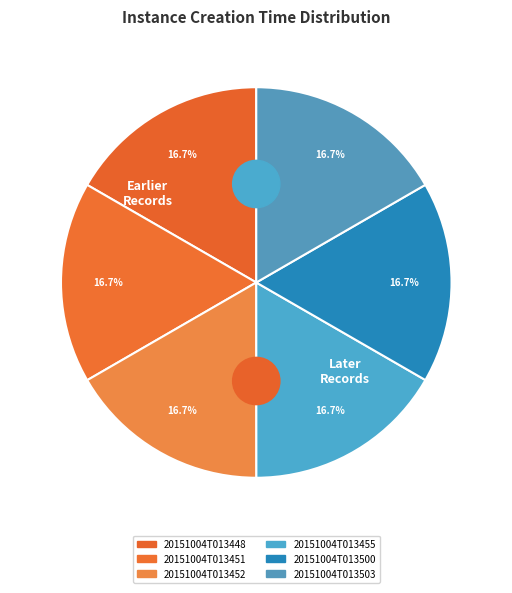

Is the sum of 20151004T013448 and 20151004T013503 greater than half?

No